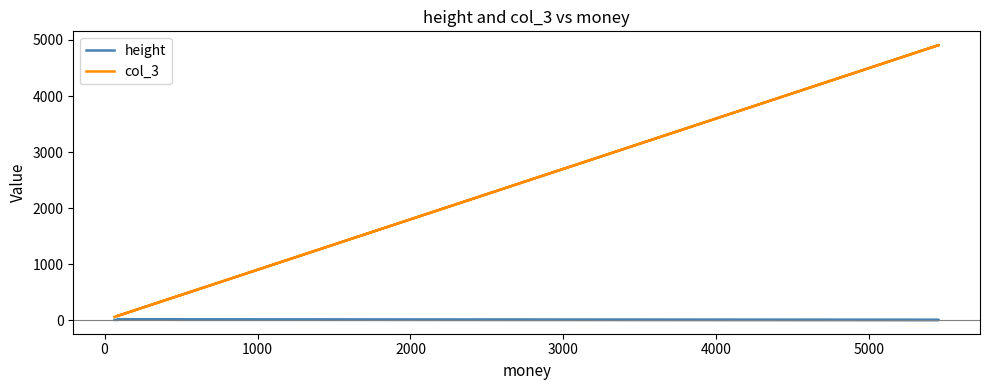

True or false: height has a value of 4.5 at 4000.

True